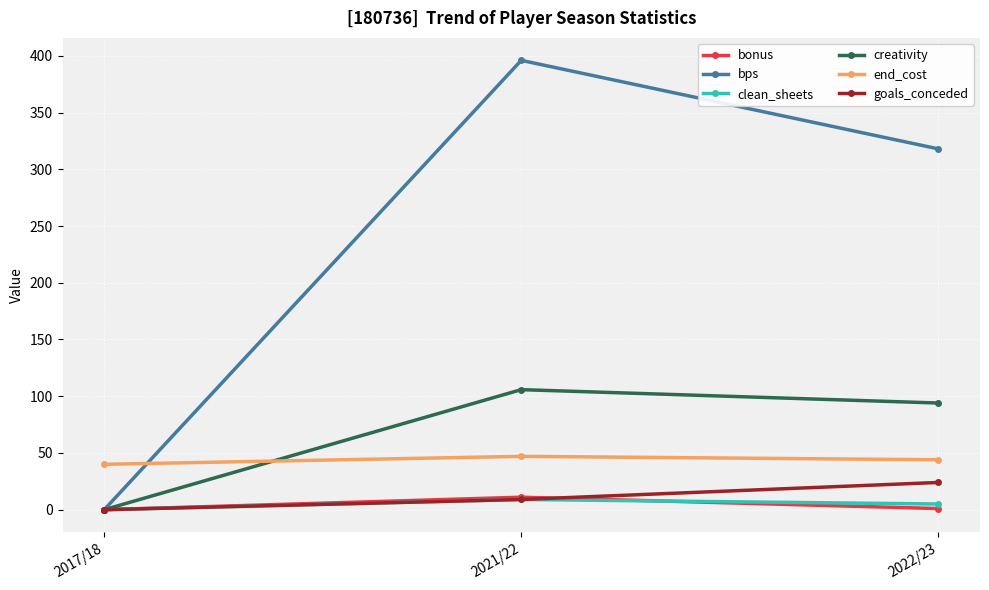

Is it true that goals_conceded equals 9.0 at 2021/22?

True